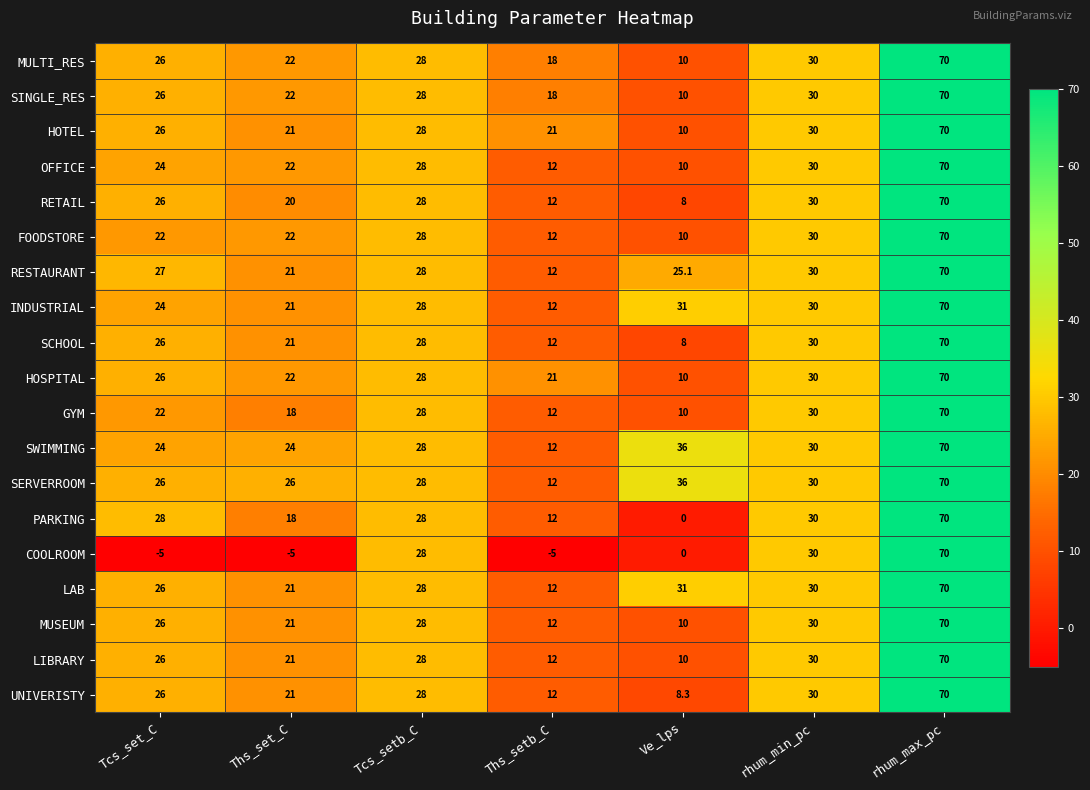

Which series has the widest spread of values?

COOLROOM